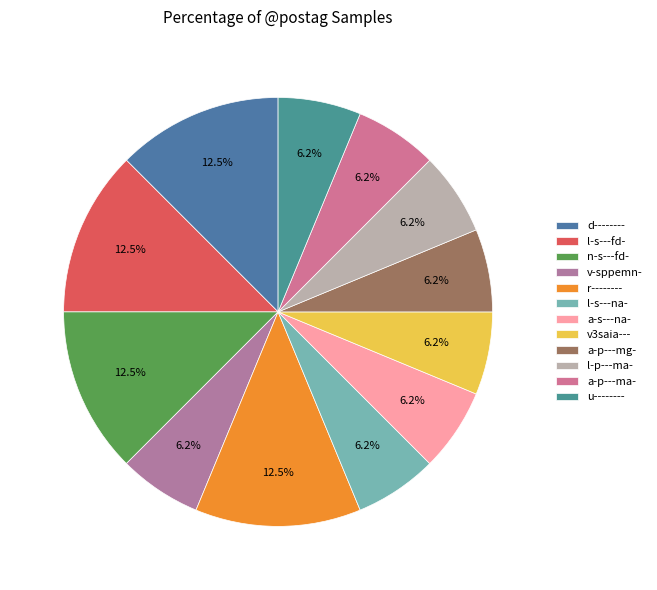

Count the number of slices in the pie.

12